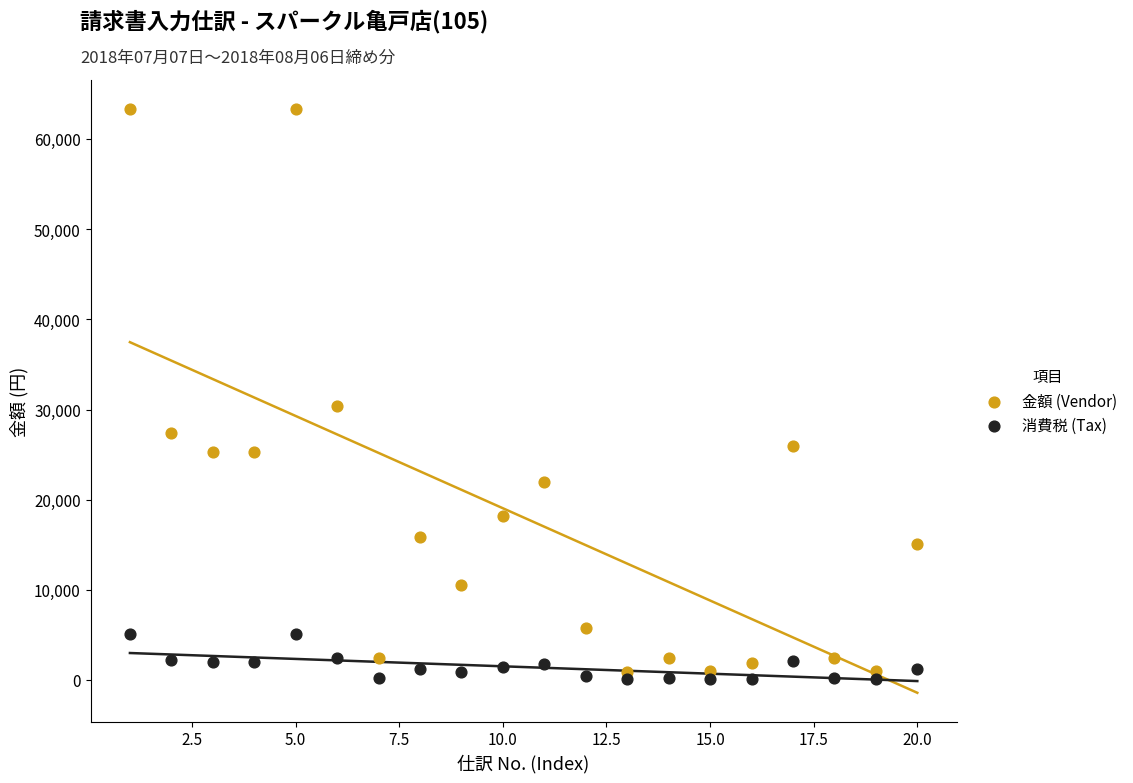

Which series has the largest Y range (max minus min)?

金額 (Vendor)